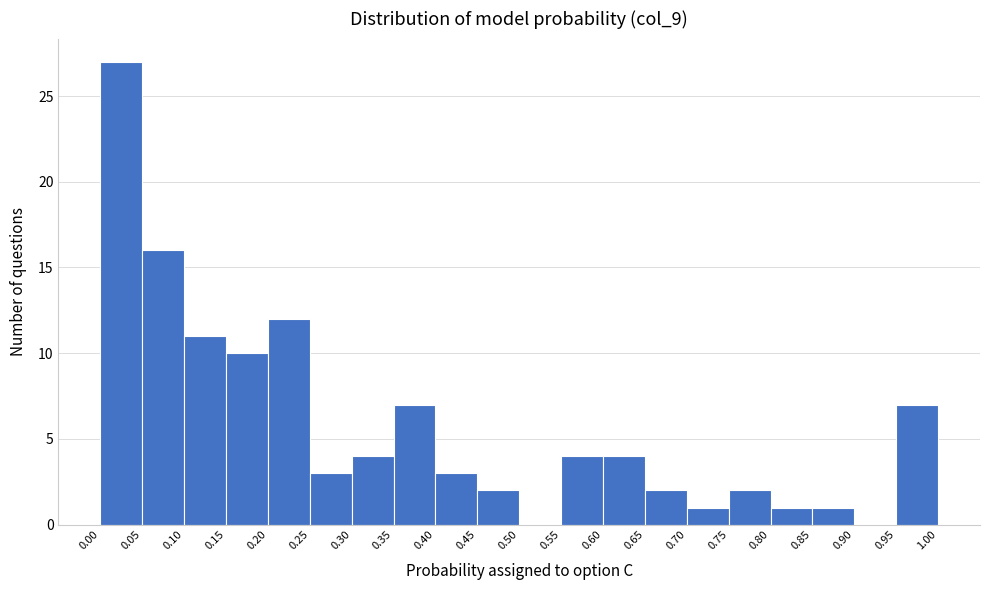

Over which range of the x-axis is the bar tallest?

0.00 to 0.05